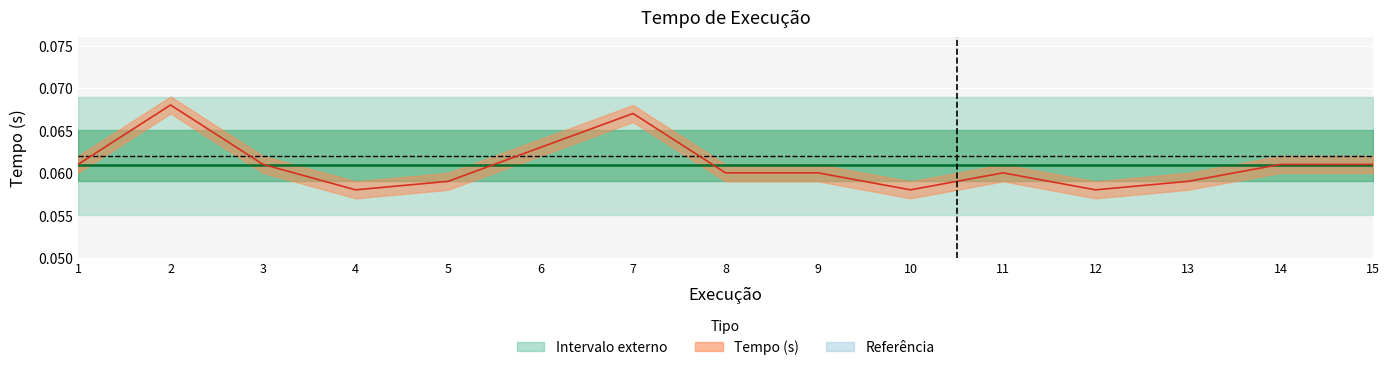

What is the approximate value at 3?

0.1